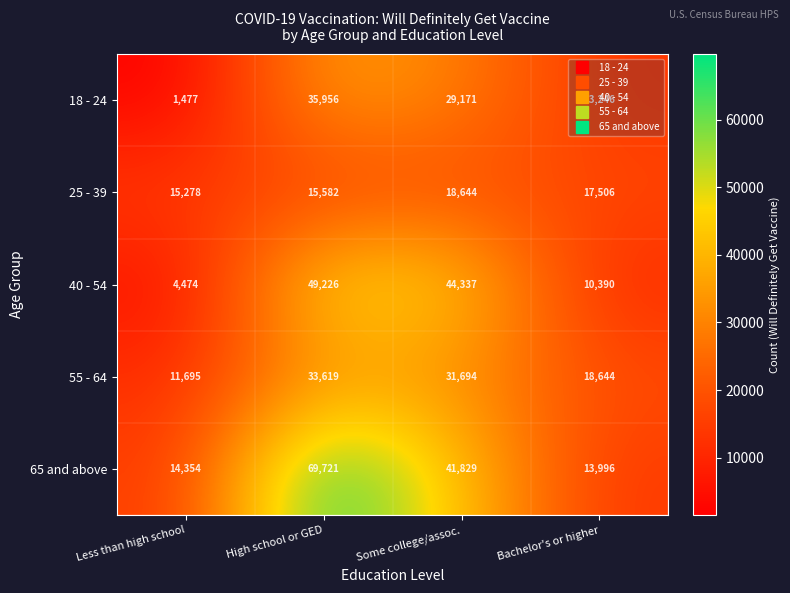

What is the difference between the highest and lowest values at Bachelor's or higher?

8254